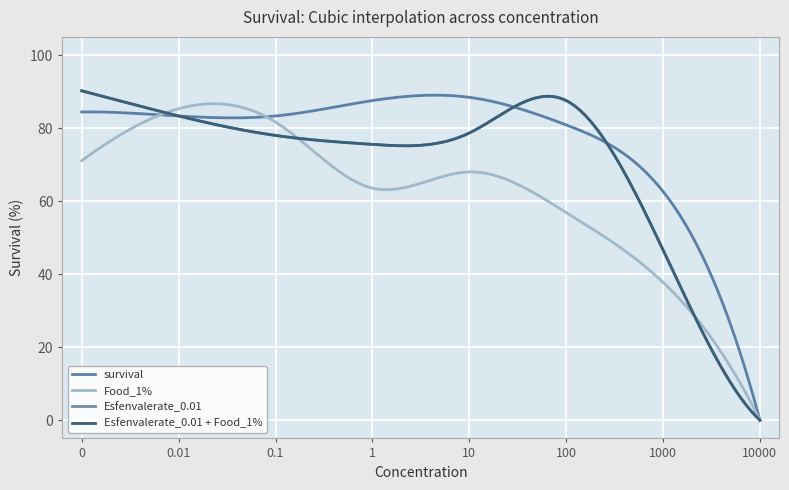

How many lines are shown in the chart?

4